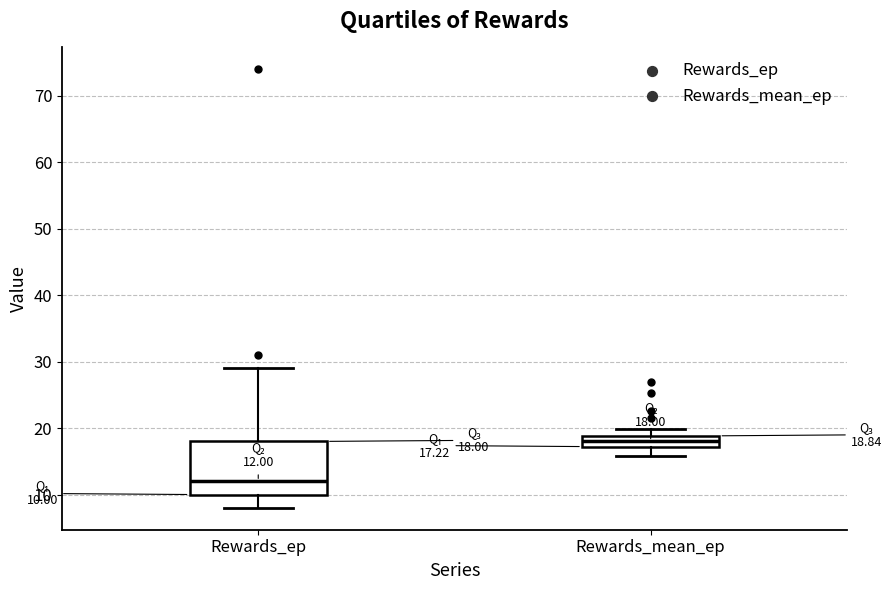

Which box's median line is the lowest?

Rewards_ep